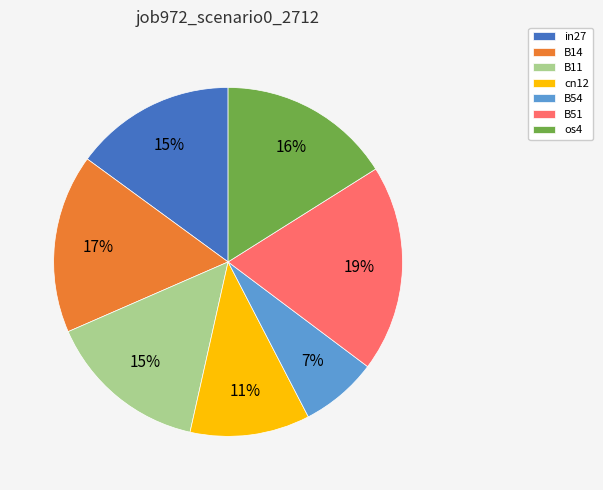

What is the largest slice in the pie chart?

B51